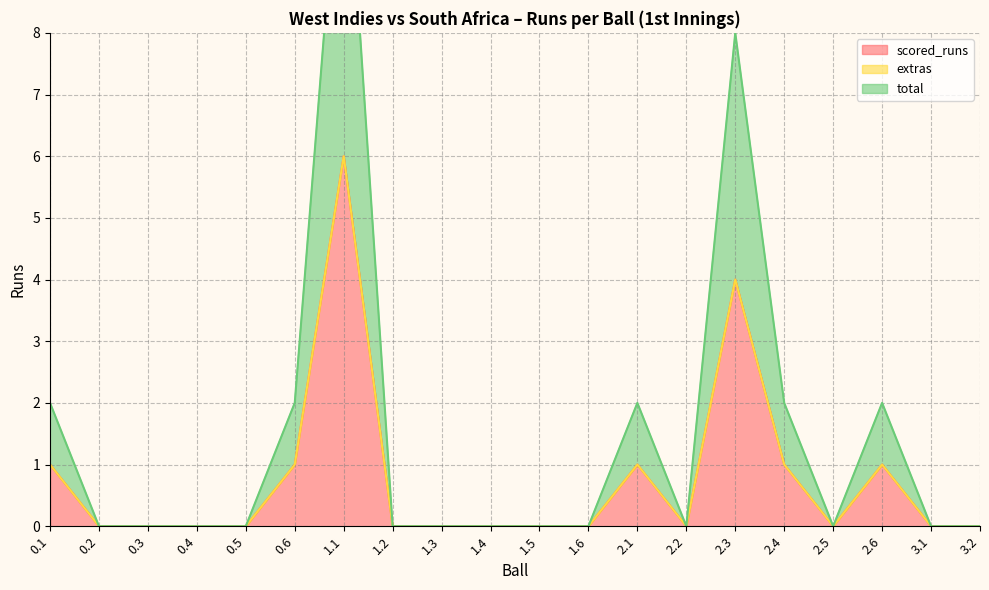

What is the highest value of the scored_runs series?

6